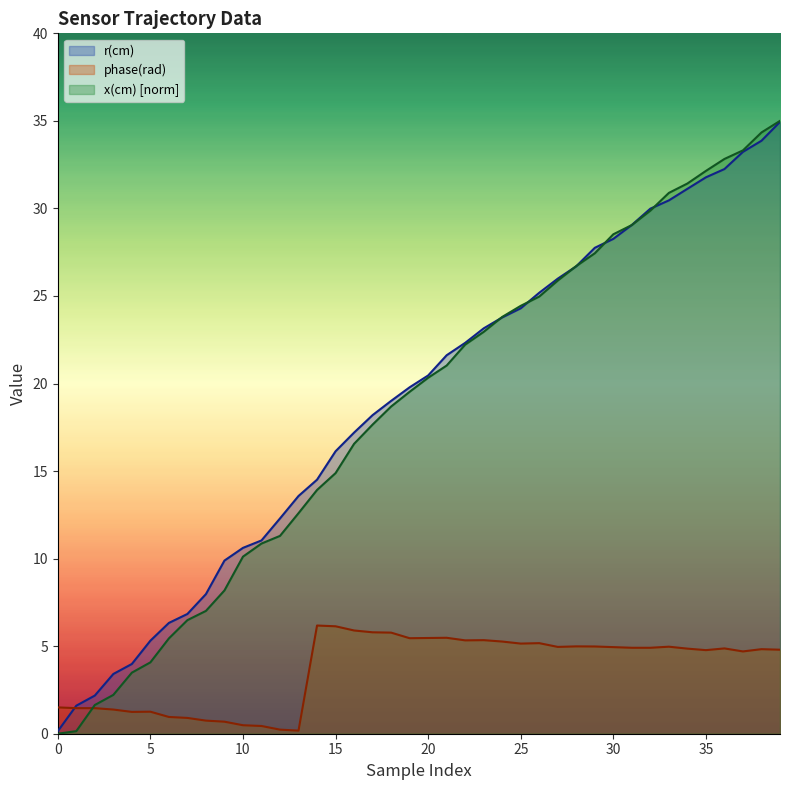

How many lines are shown in the chart?

3